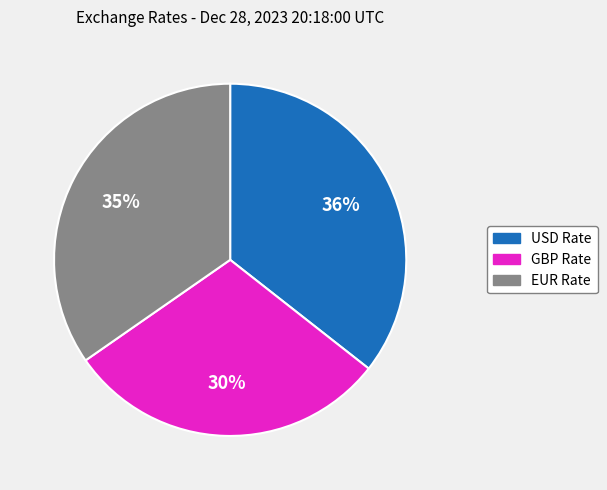

Do EUR Rate and USD Rate together represent more than half of the pie?

Yes